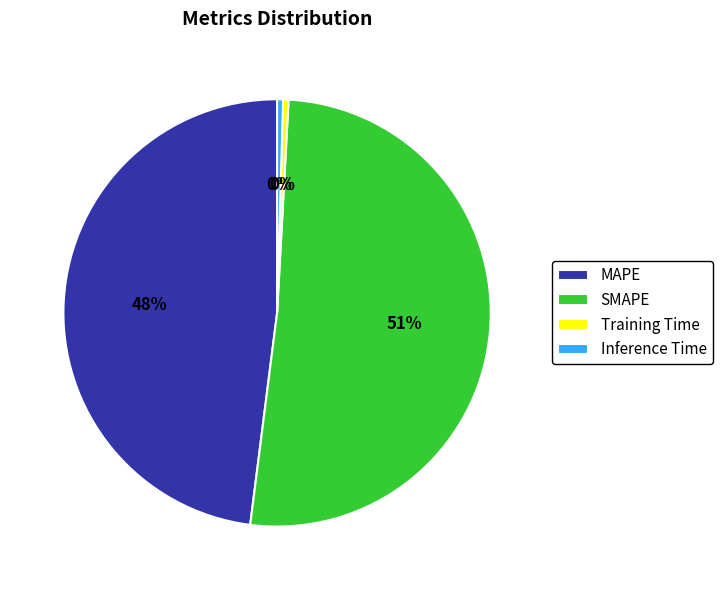

The MAPE slice represents 48% of the pie. True or false?

True